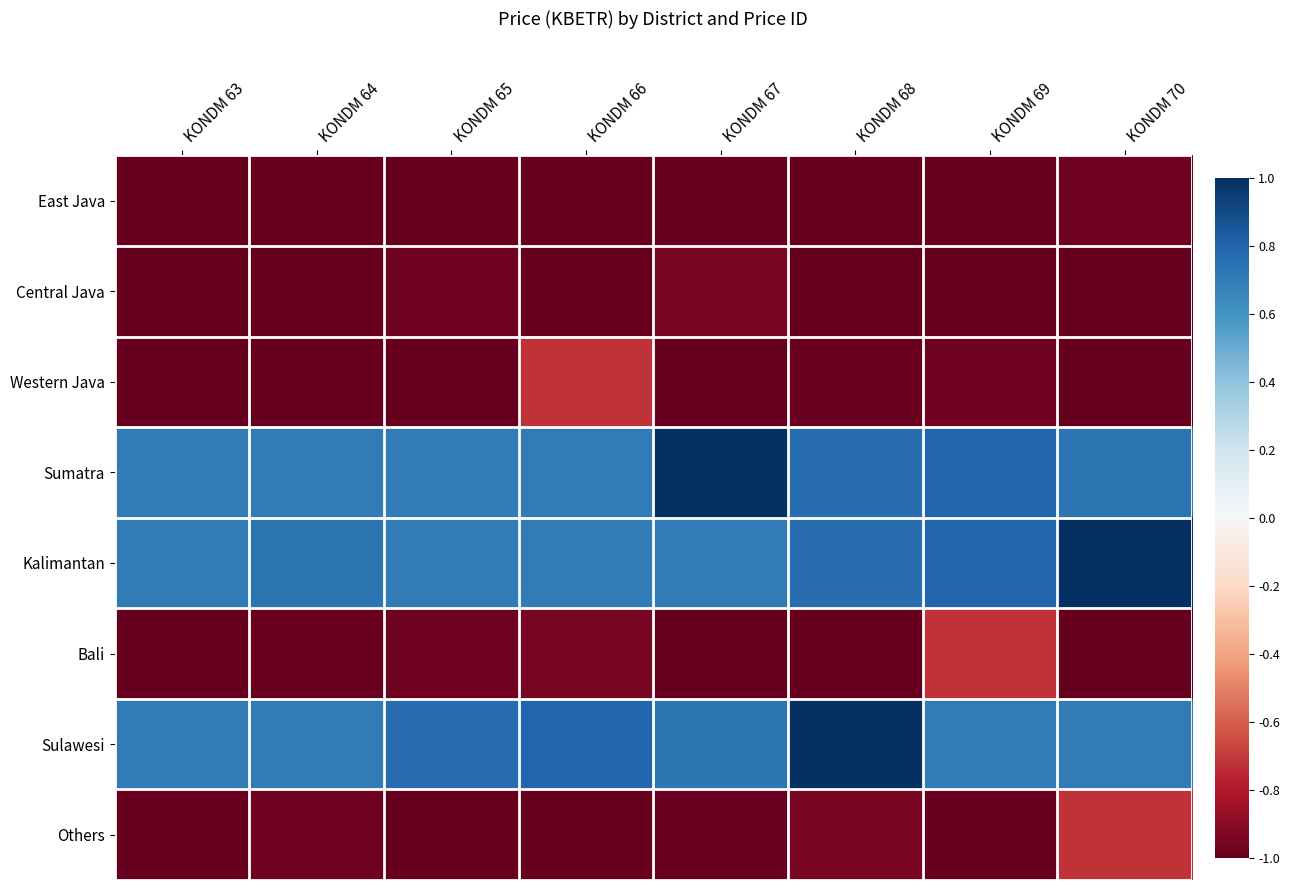

At which category does the chart reach its minimum across all series?

KONDM 63